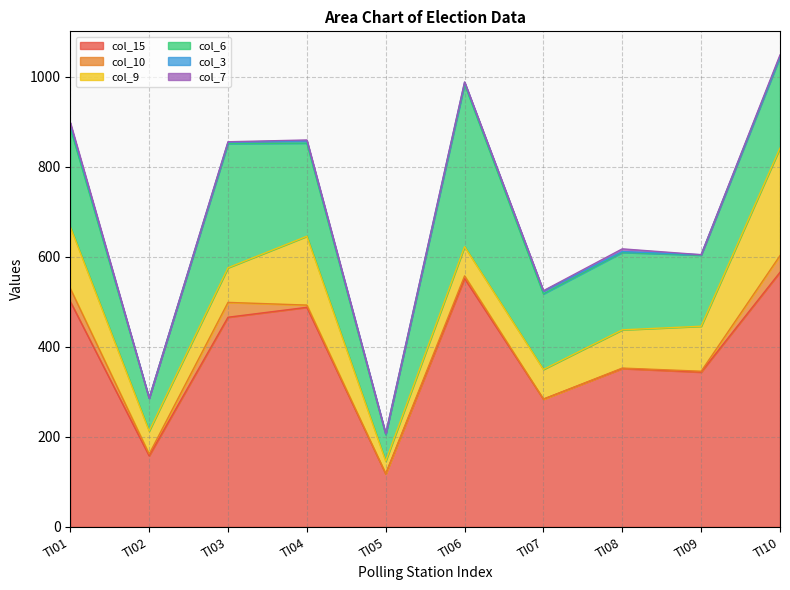

Which series has the largest total across all categories?

col_15